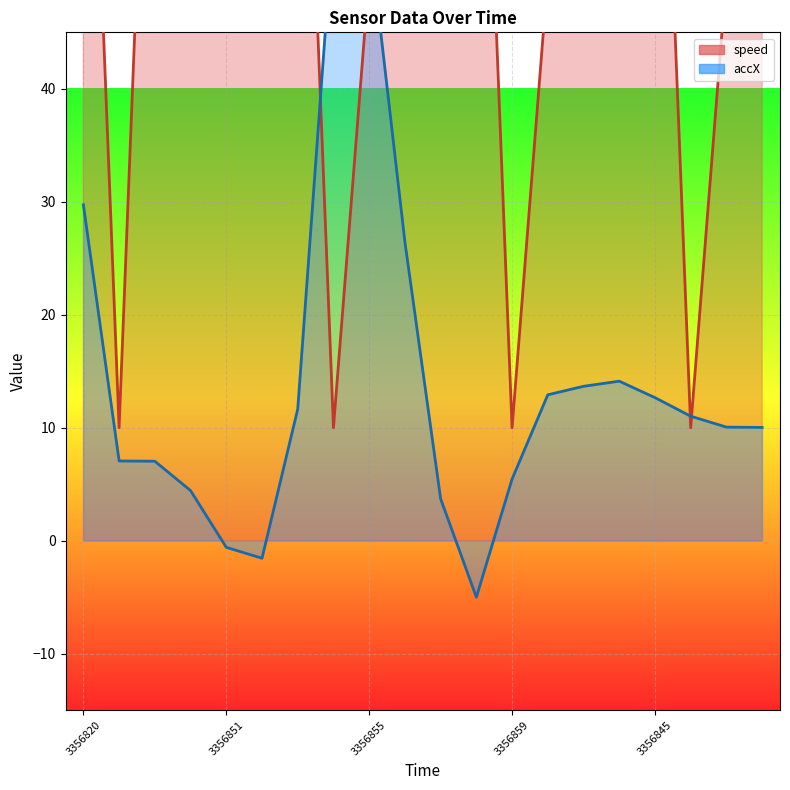

Where is accX nearest to the value 25?

3356856